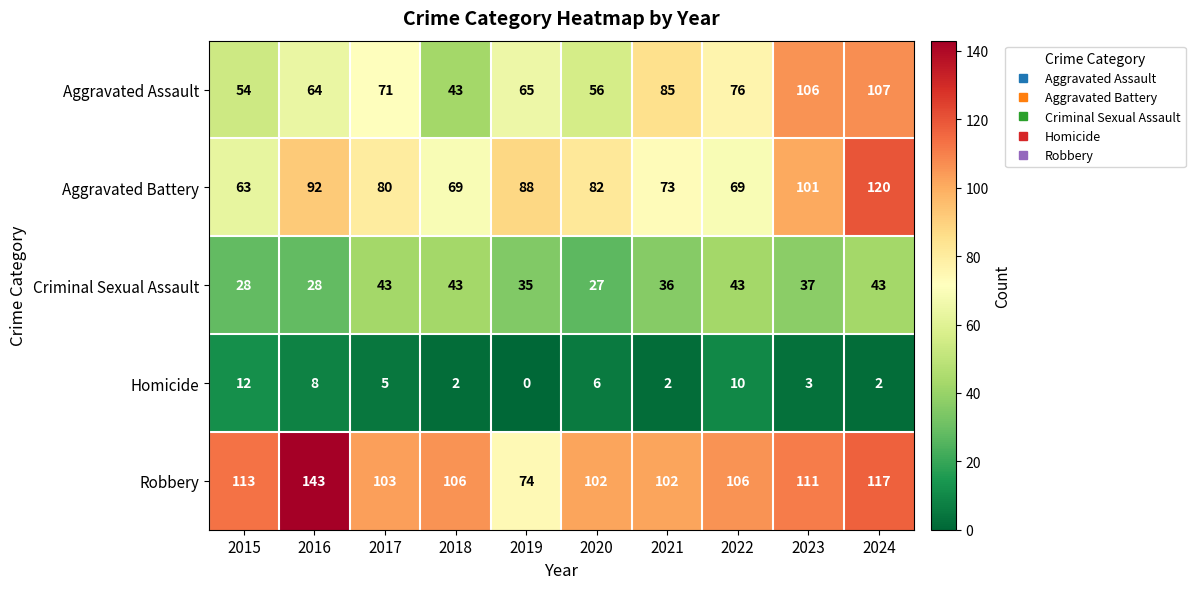

Which category has the lowest value in the Homicide series?

2019